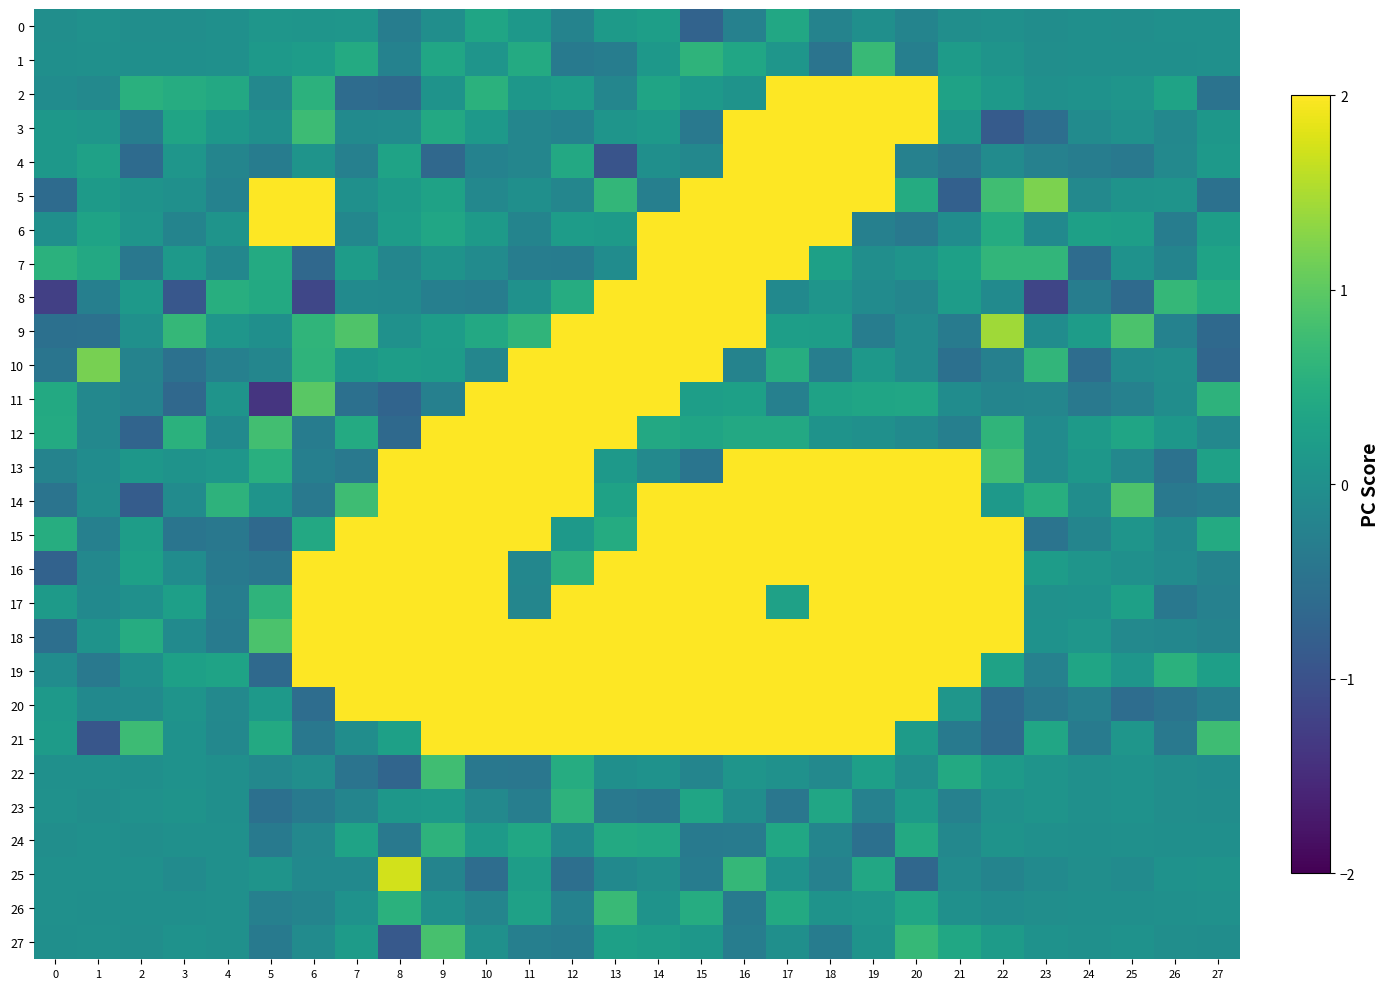

At which category is the sum across all series the highest?

16